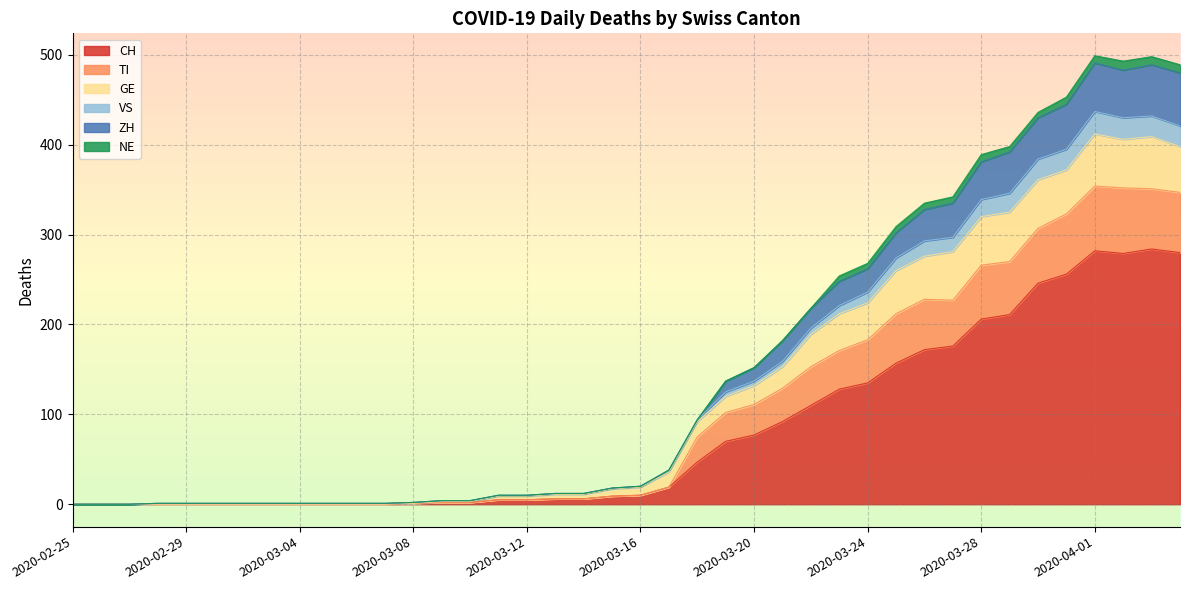

True or false: VS and ZH intersect in this chart.

False